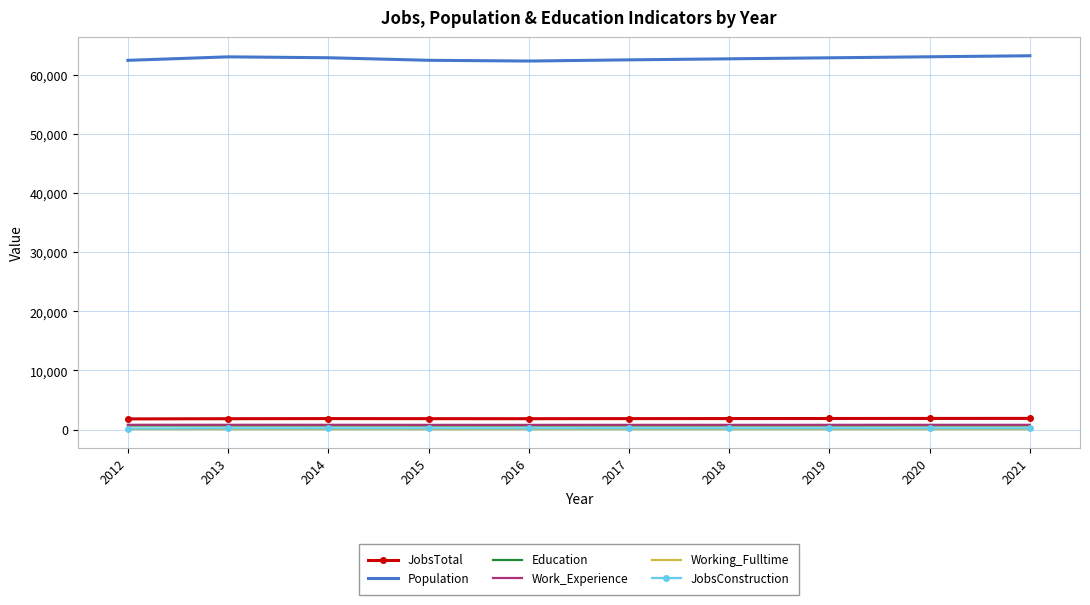

What is the greatest value displayed?

63239